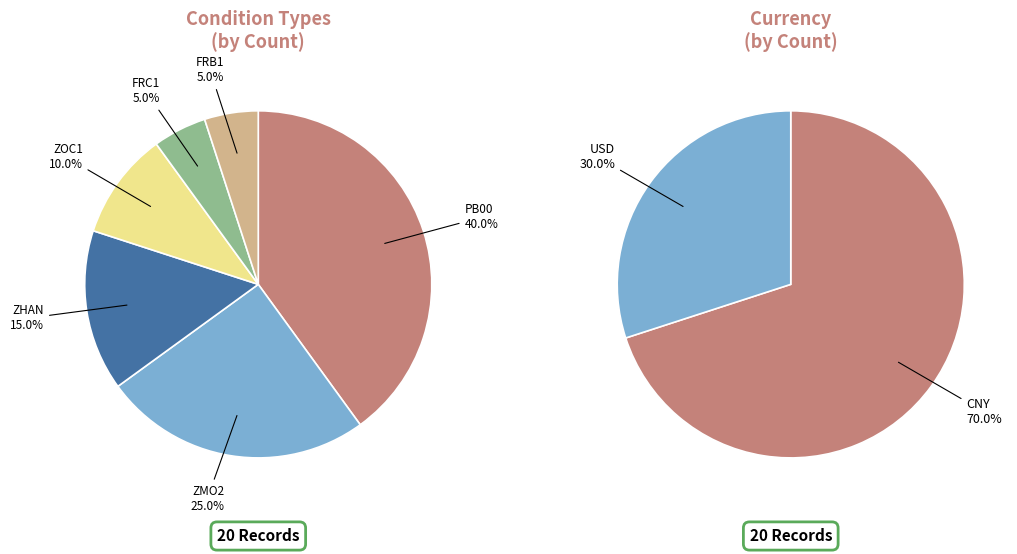

To the nearest percent, what percentage of the pie is ZOC1?

10%